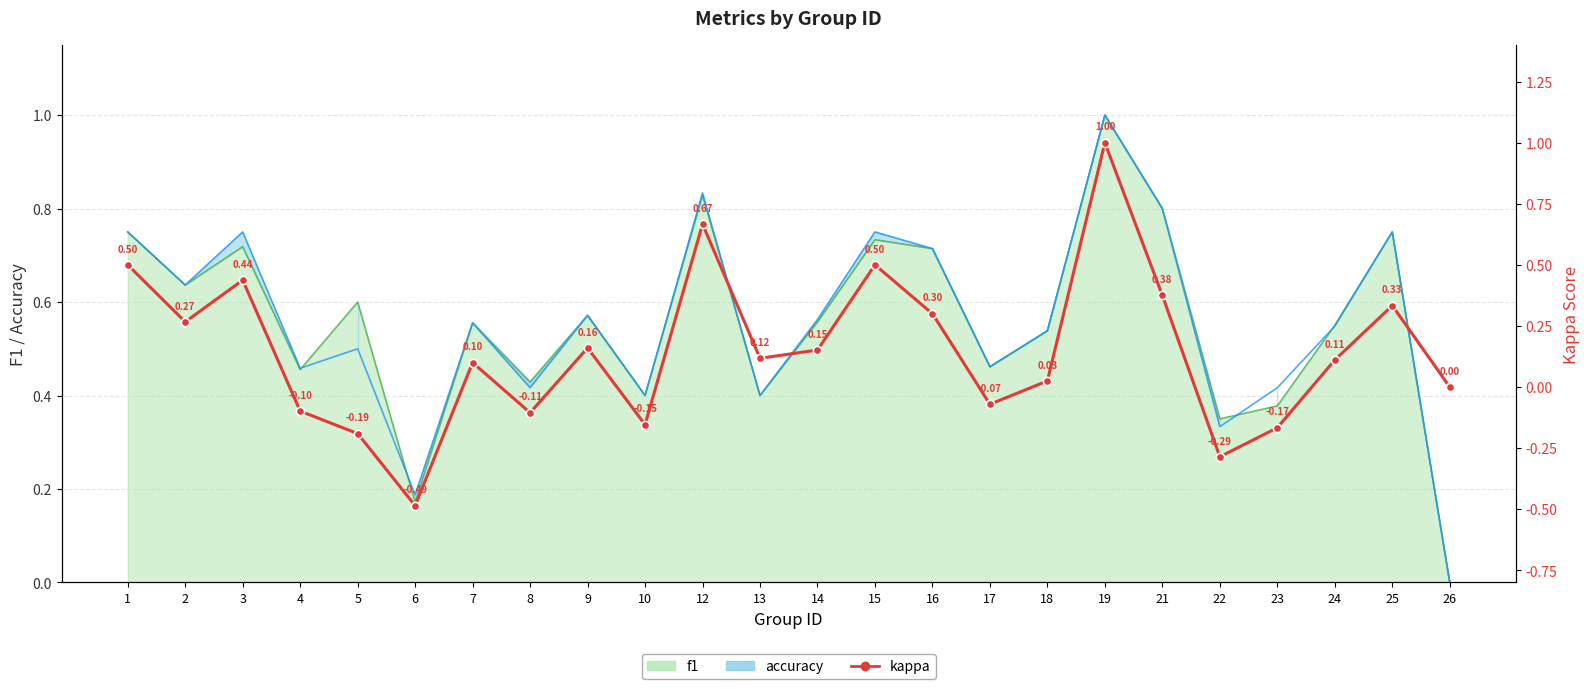

How many lines are shown in the chart?

1